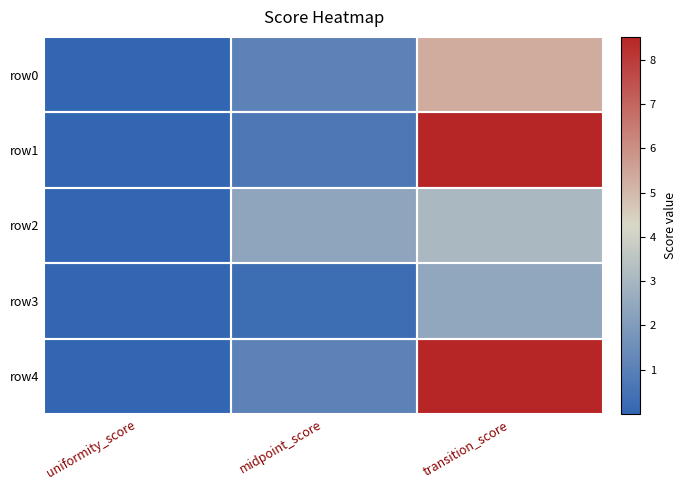

Reading right to left, extract all data points from this chart.

row0: transition_score=5.3	midpoint_score=1.1	uniformity_score=0.0
row1: transition_score=8.5	midpoint_score=0.7	uniformity_score=0.0
row2: transition_score=3.1	midpoint_score=2.3	uniformity_score=0.0
row3: transition_score=2.4	midpoint_score=0.3	uniformity_score=0.0
row4: transition_score=8.5	midpoint_score=1.1	uniformity_score=0.0